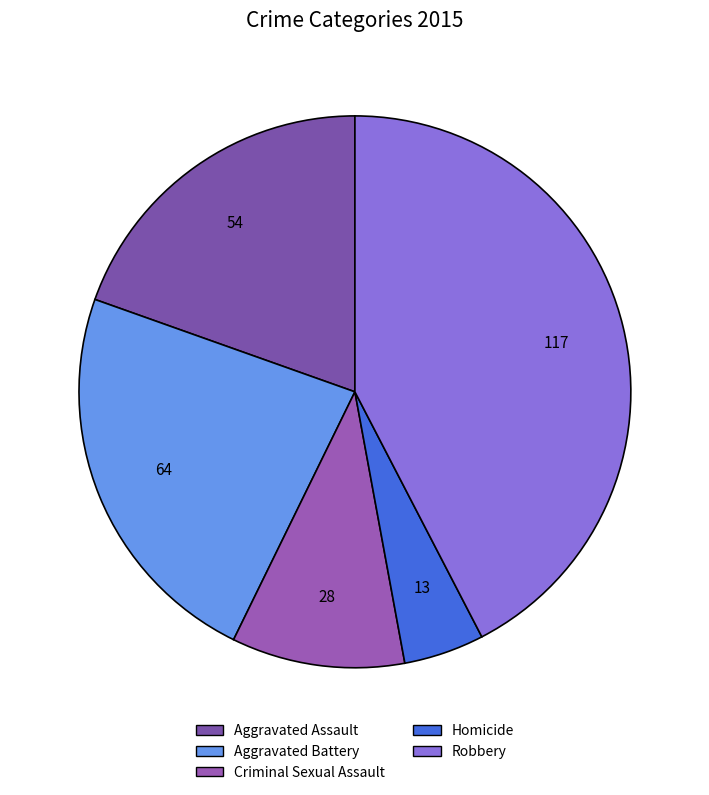

Is it true that Homicide is 5% of the pie?

True